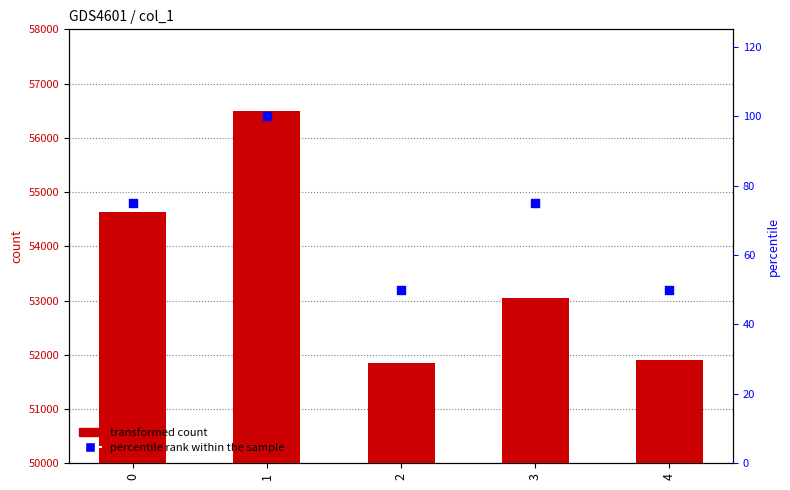

At which category is the sum across all series the highest?

1